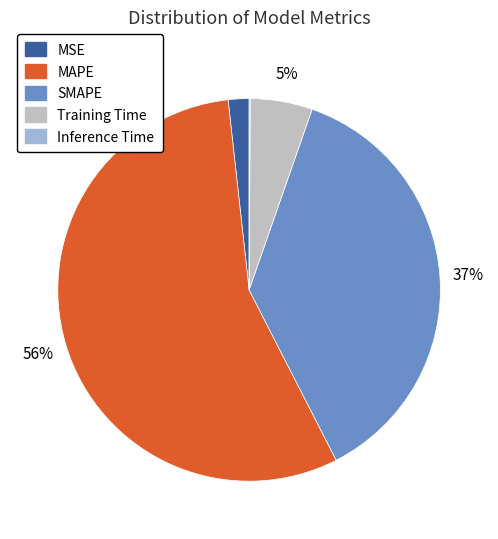

Is it true that MAPE is 46% of the pie?

False